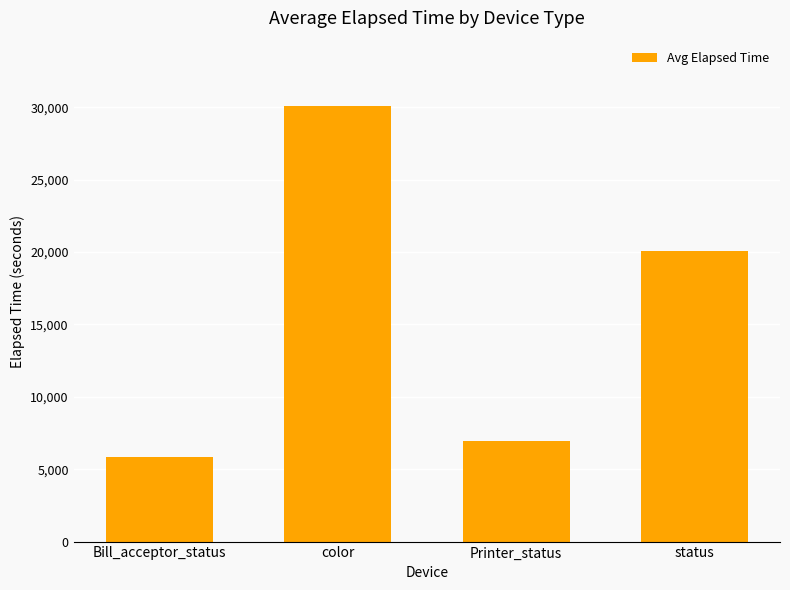

How many bars are there in total?

4